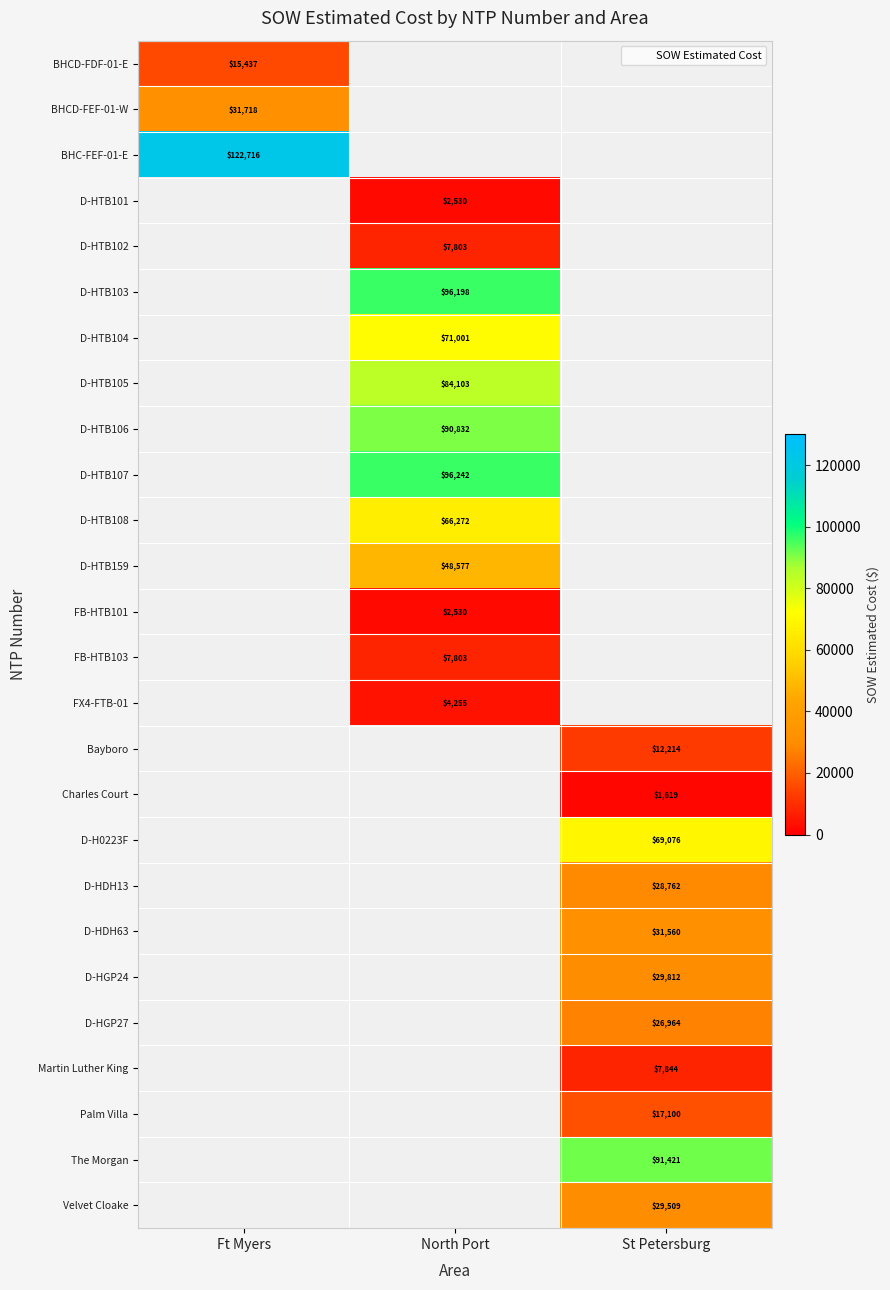

Which label corresponds to the smallest value in the chart?

St Petersburg